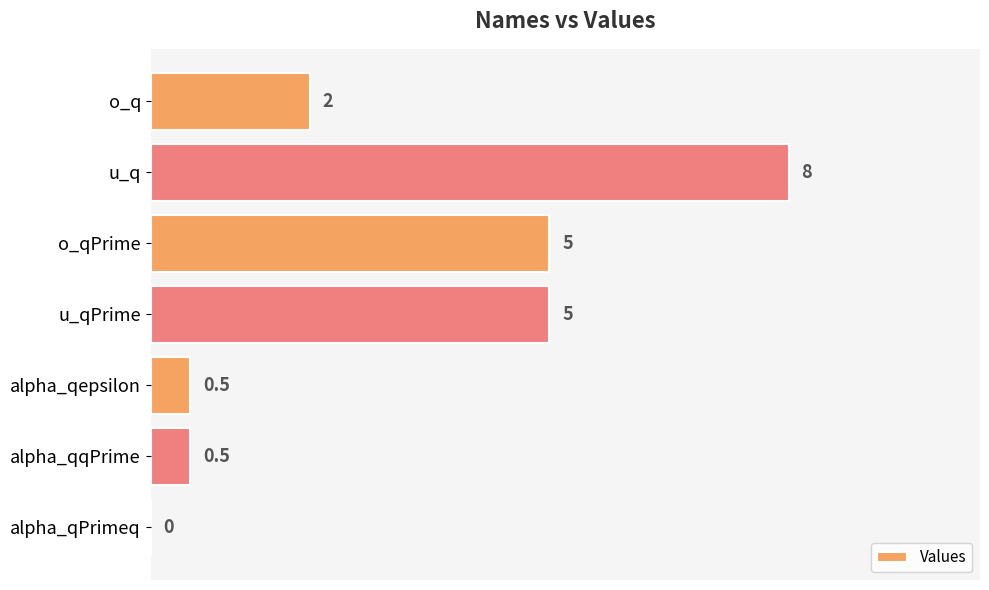

Reading bottom to top, list all the values displayed in this chart.

alpha_qPrimeq=0.0	alpha_qqPrime=0.5	alpha_qepsilon=0.5	u_qPrime=5.0	o_qPrime=5.0	u_q=8.0	o_q=2.0